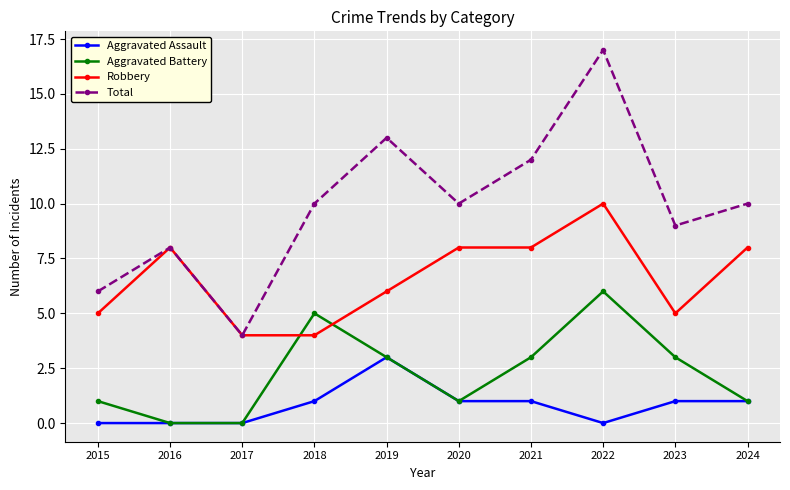

True or false: Aggravated Assault and Total cross at least once.

False